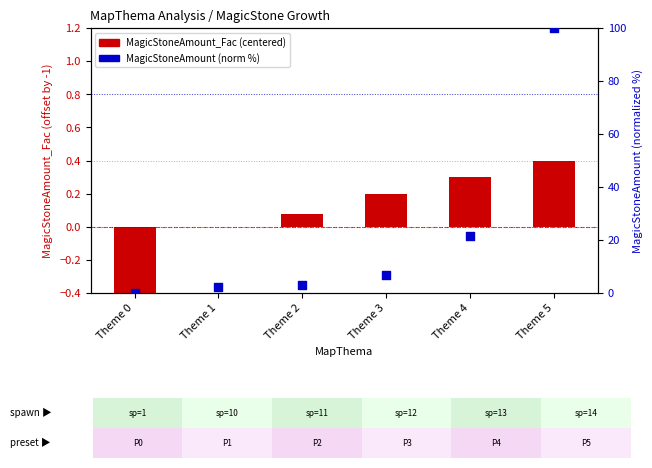

Which series has the largest total across all categories?

MagicStoneAmount (normalized 0-100)